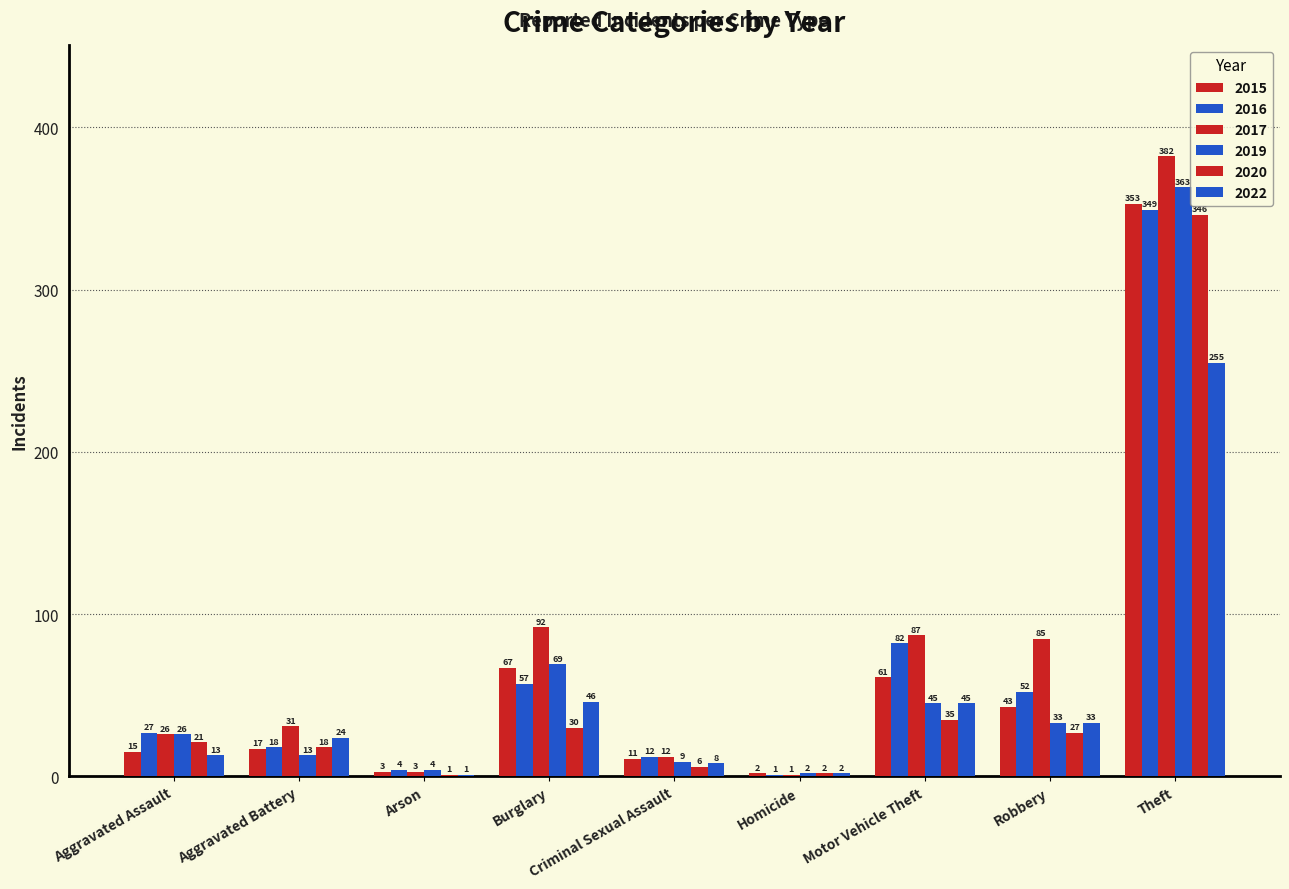

At which label does 2017 reach its peak?

Theft